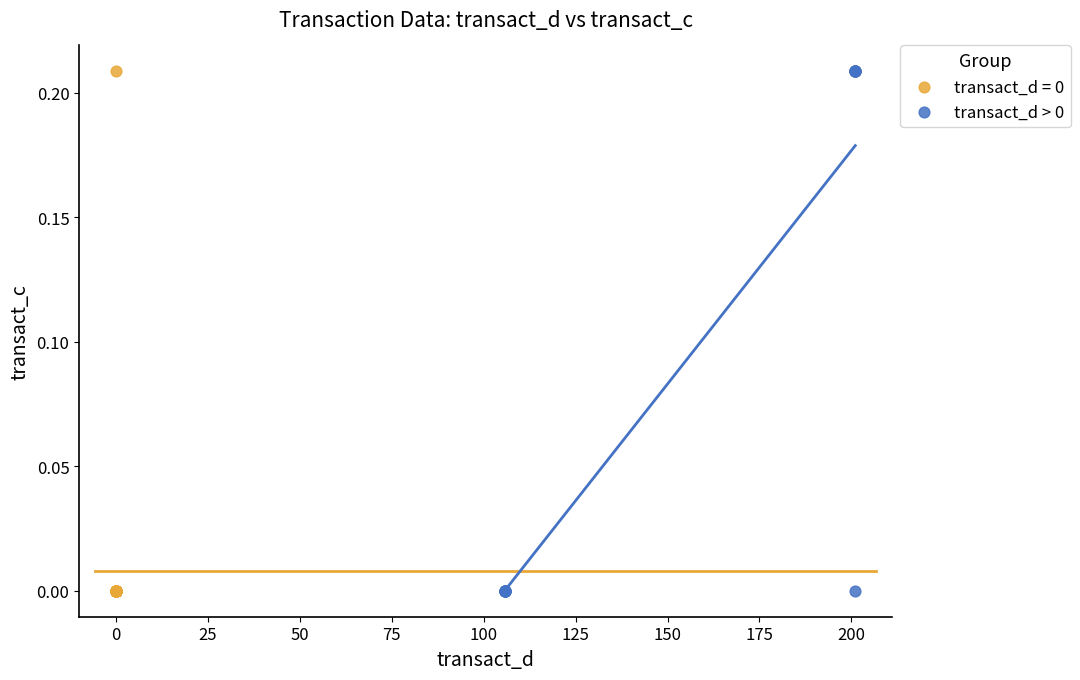

What are all the series names shown in the legend?

transact_d = 0, transact_d > 0